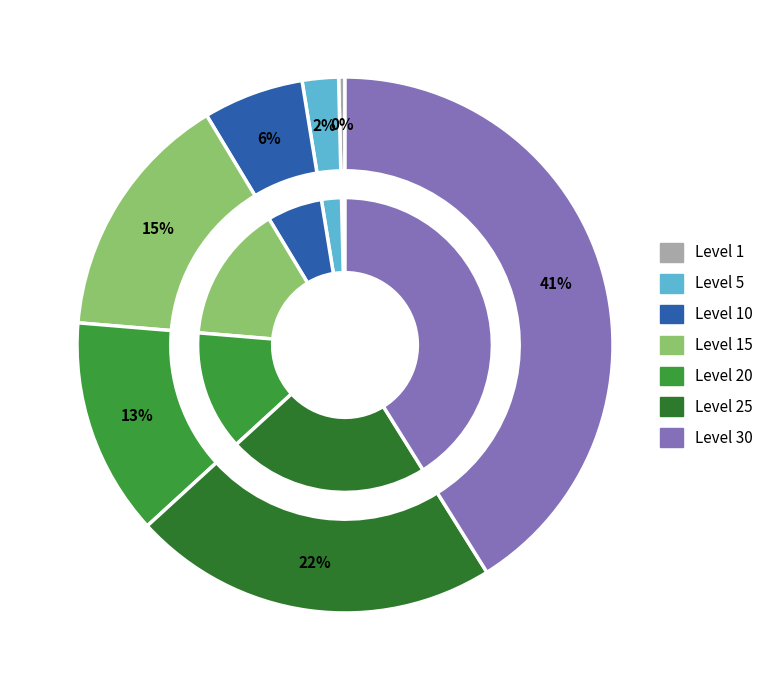

To the nearest percent, what is the average slice percentage?

14%